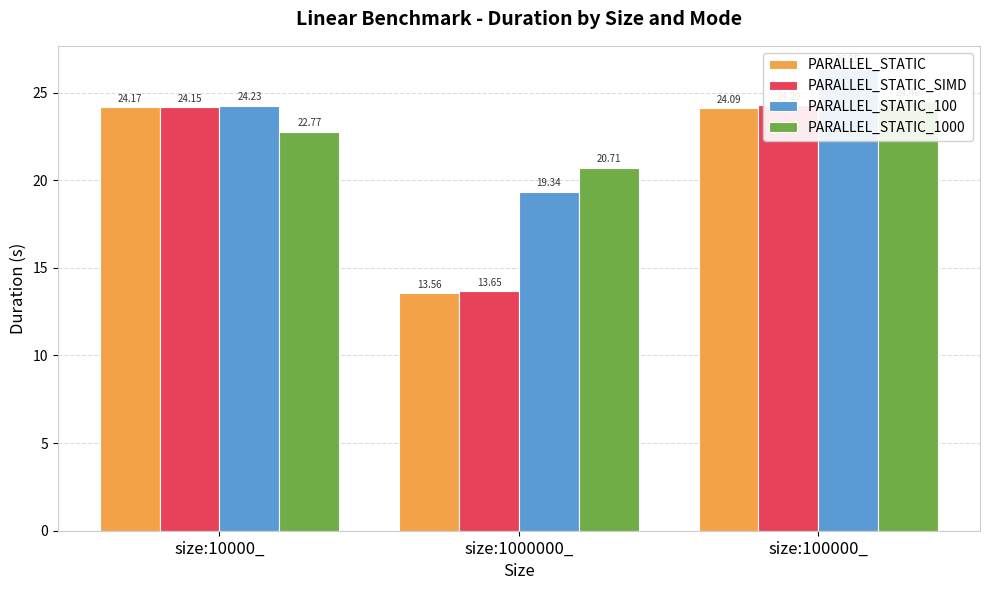

Is the value of PARALLEL_STATIC at size:10000_ greater than the value of PARALLEL_STATIC_1000 at size:1000000_?

Yes